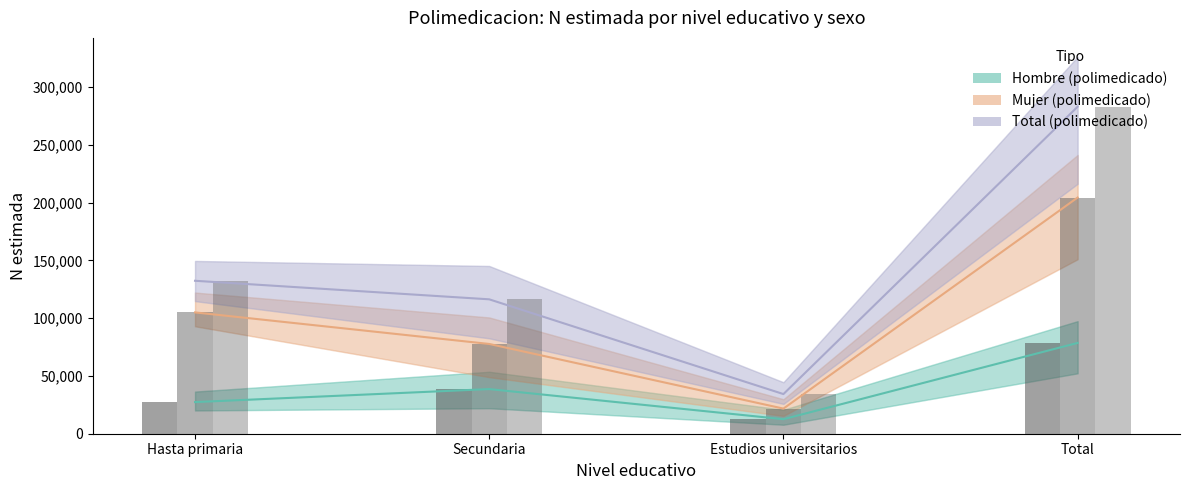

Which series changed the most between Hasta primaria and Total?

Total (polimedicado)